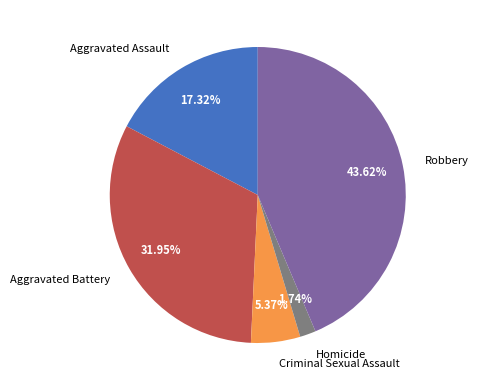

Is Homicide the majority of the pie?

No